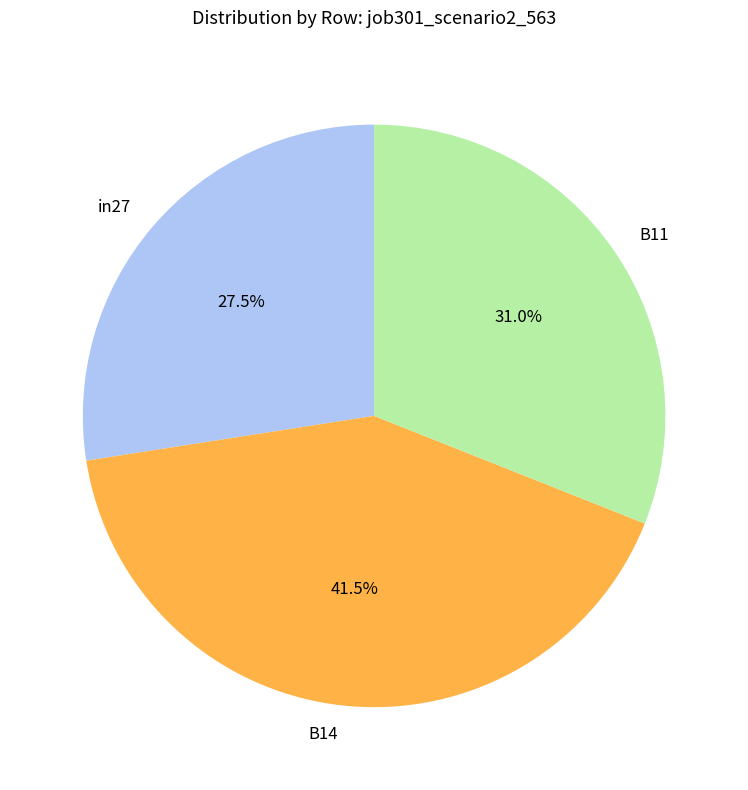

How many slices are in this pie chart?

3